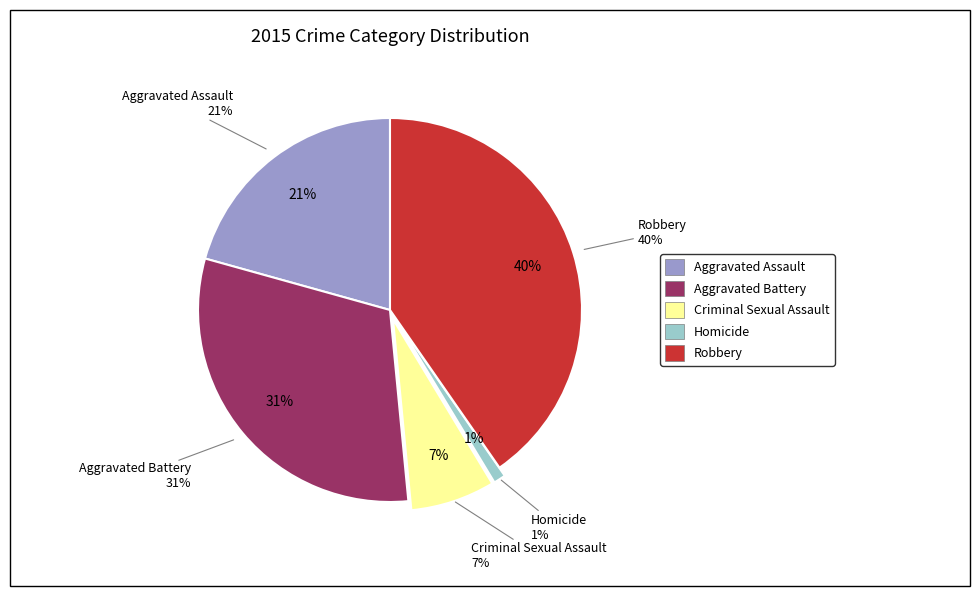

To the nearest percent, what percentage of the pie is Criminal Sexual Assault?

7%